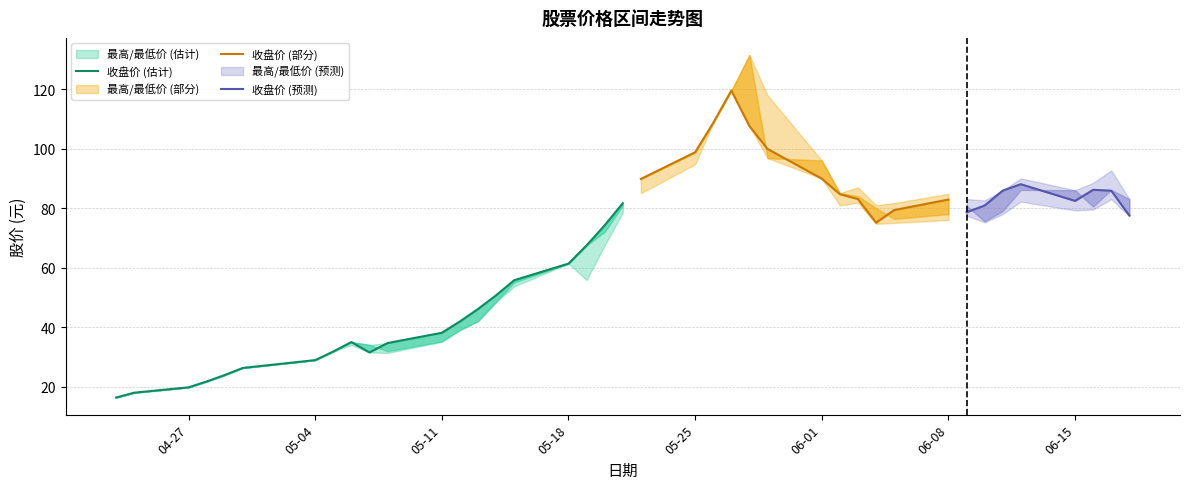

Does the chart display data point markers on the line(s)?

No